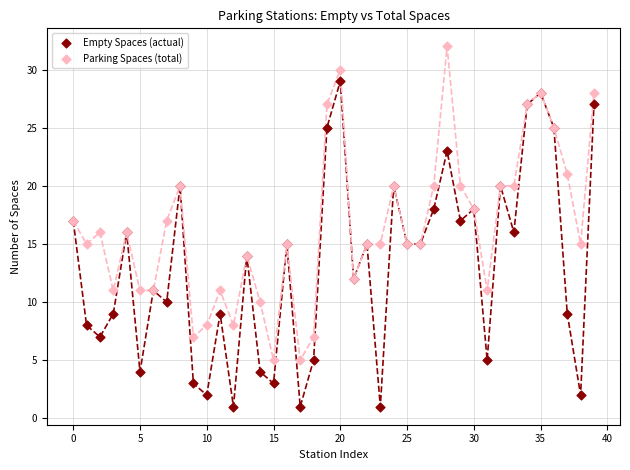

What are all the series names shown in the legend?

Empty Spaces (actual), Parking Spaces (total)